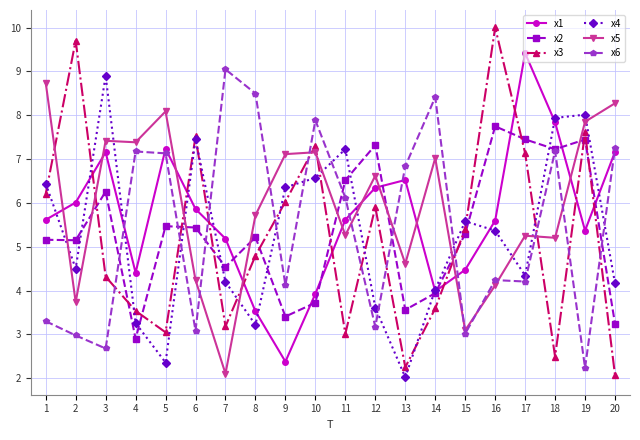

True or false: x4 and x2 cross at least once.

True